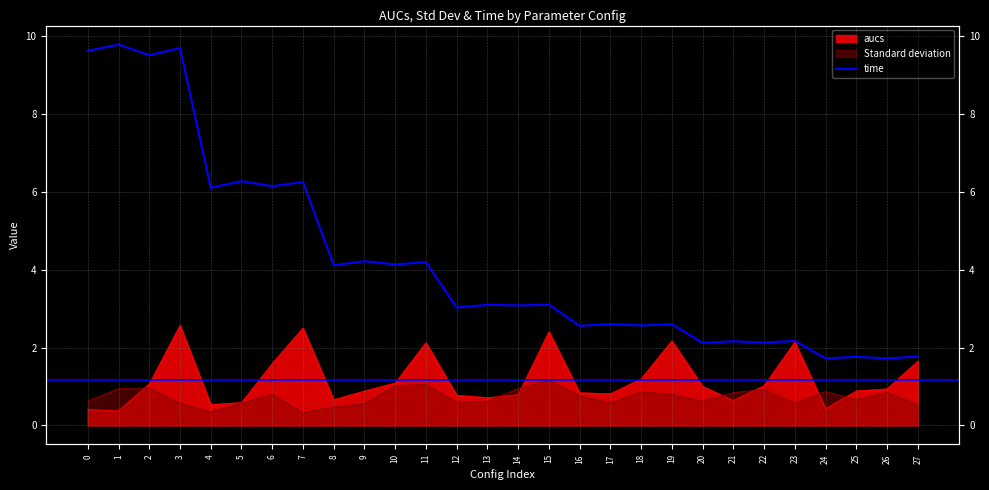

Reading left to right, what are all the values shown in this chart?

0=9.6	1=9.8	2=9.5	3=9.7	4=6.1	5=6.3	6=6.1	7=6.3	8=4.1	9=4.2	10=4.1	11=4.2	12=3.0	13=3.1	14=3.1	15=3.1	16=2.6	17=2.6	18=2.6	19=2.6	20=2.1	21=2.2	22=2.1	23=2.2	24=1.7	25=1.8	26=1.7	27=1.8